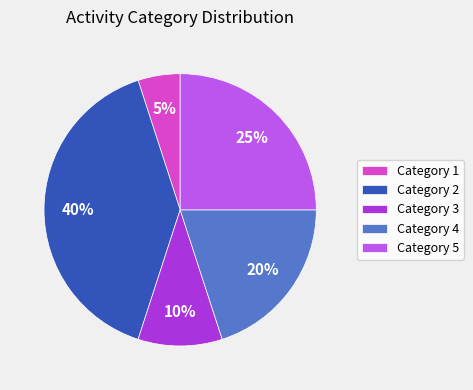

Combined, do Category 2 and Category 4 account for over 50%?

Yes